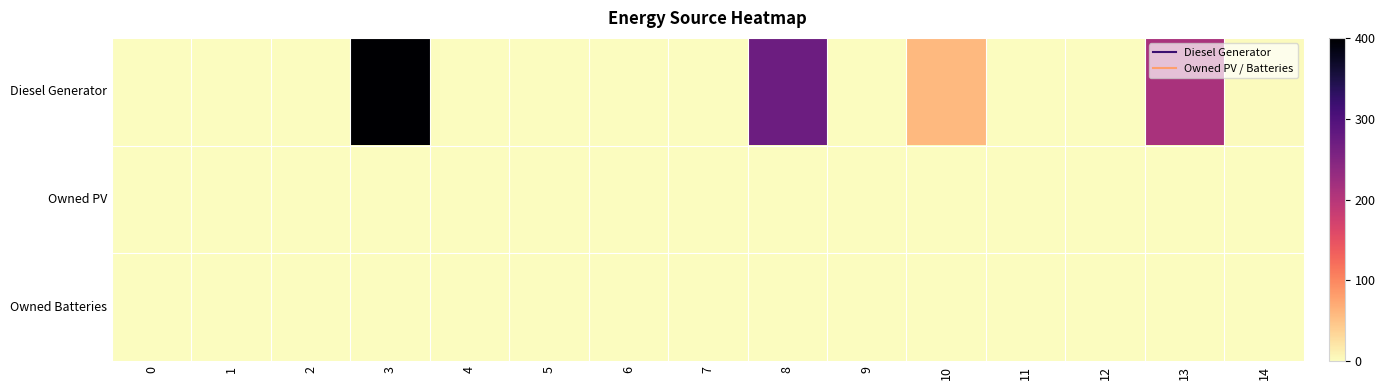

Reading left to right, list all the values displayed in this chart.

Diesel Generator: 0=0	1=0	2=0	3=400	4=0	5=0	6=0	7=0	8=271	9=0	10=59	11=0	12=0	13=212	14=2
Owned PV: 0=0	1=0	2=0	3=0	4=0	5=0	6=0	7=0	8=0	9=0	10=0	11=0	12=0	13=0	14=0
Owned Batteries: 0=0	1=0	2=0	3=0	4=0	5=0	6=0	7=0	8=0	9=0	10=0	11=0	12=0	13=0	14=0